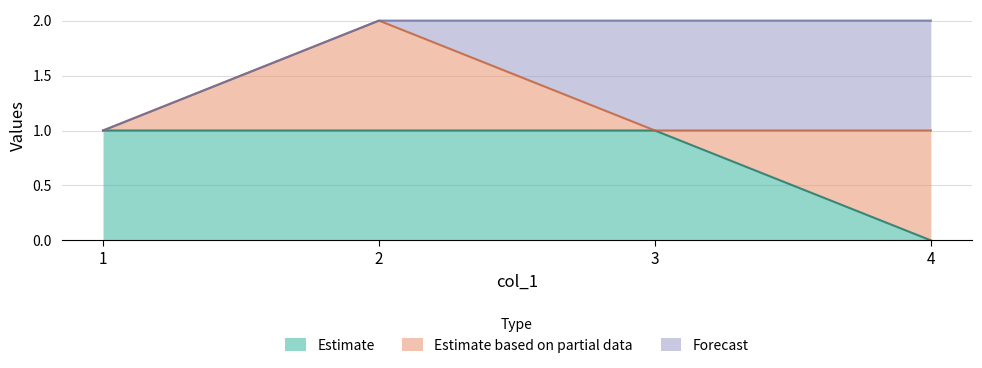

Reading left to right, list all the values displayed in this chart.

k: 1	1	1	0
col_3: 0	1	0	1
col_4: 0	0	1	1